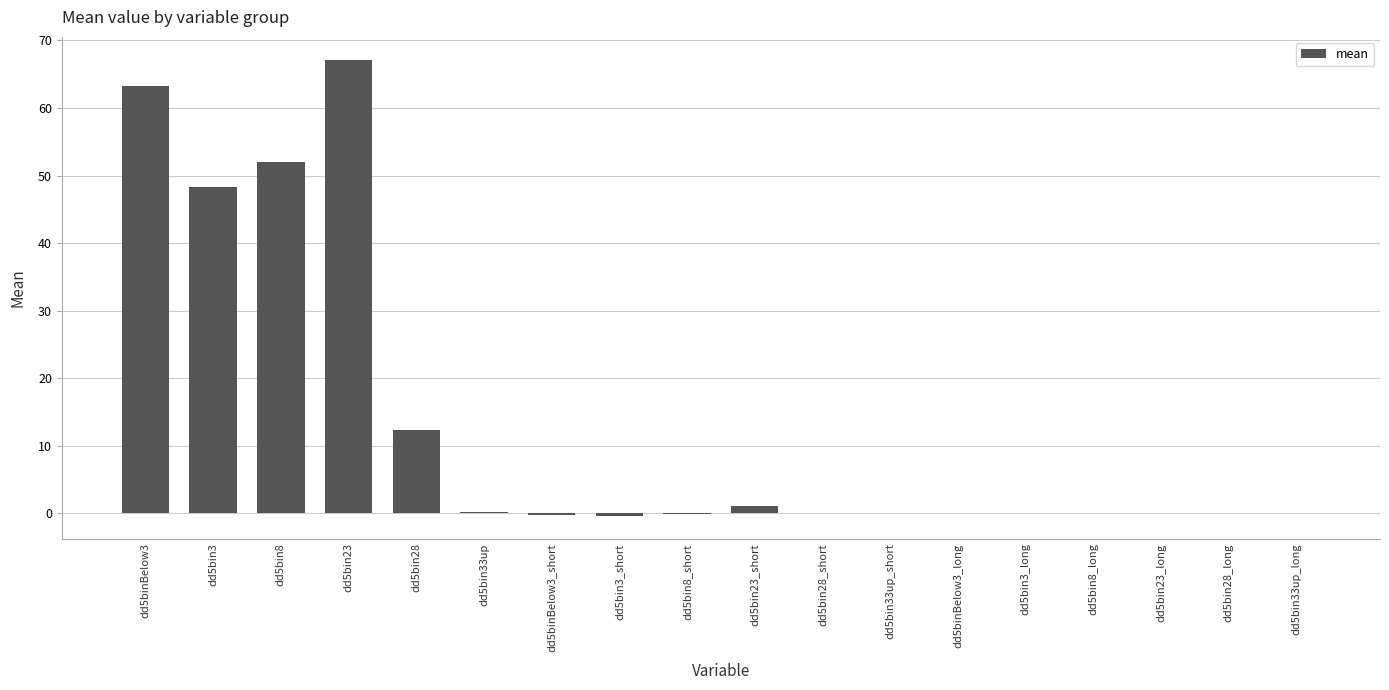

The chart shows a value of 90.3 at dd5bin23. True or false?

False